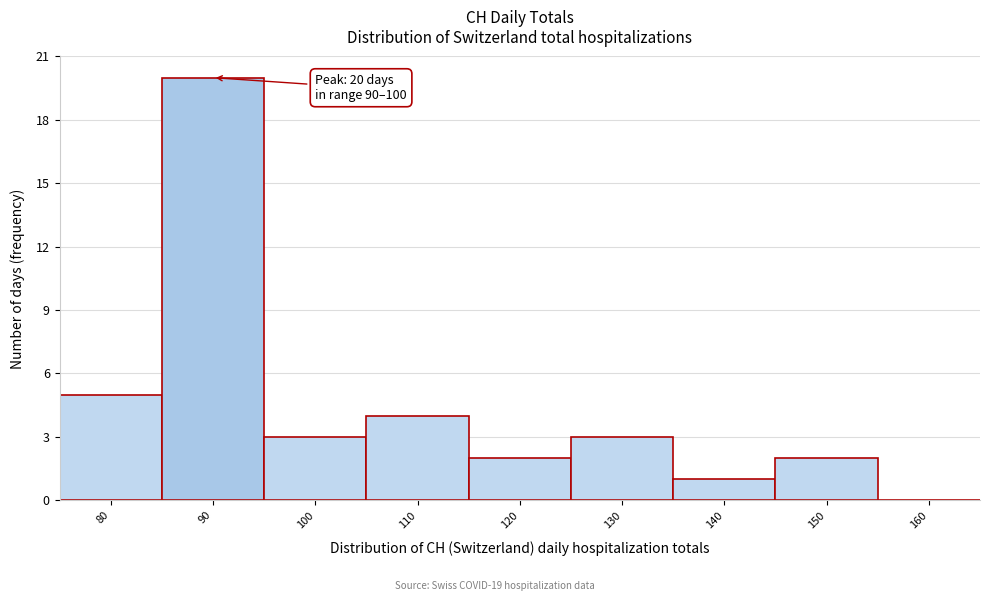

Reading left to right, what are all the values shown in this chart?

80=5	90=20	100=3	110=4	120=2	130=3	140=1	150=2	160=0